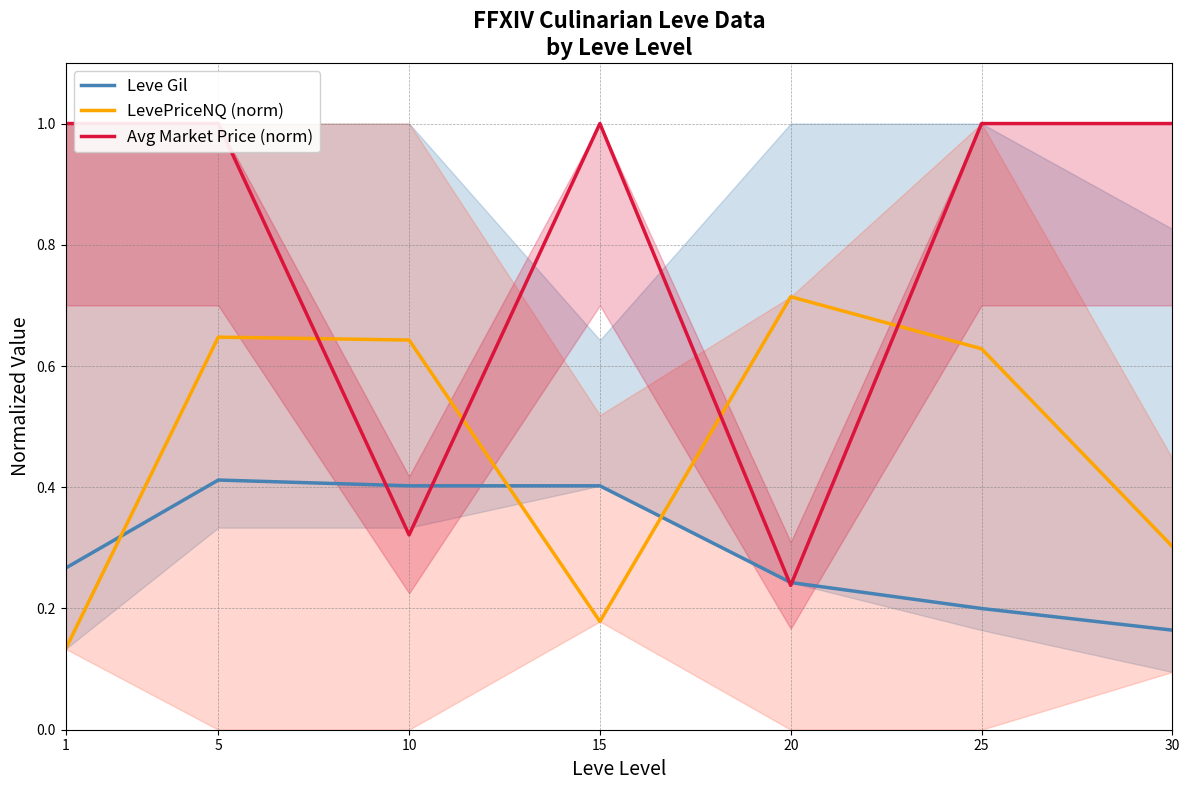

Rank the series by their maximum value, from highest to lowest.

Avg Market Price (norm), LevePriceNQ (norm), Leve Gil